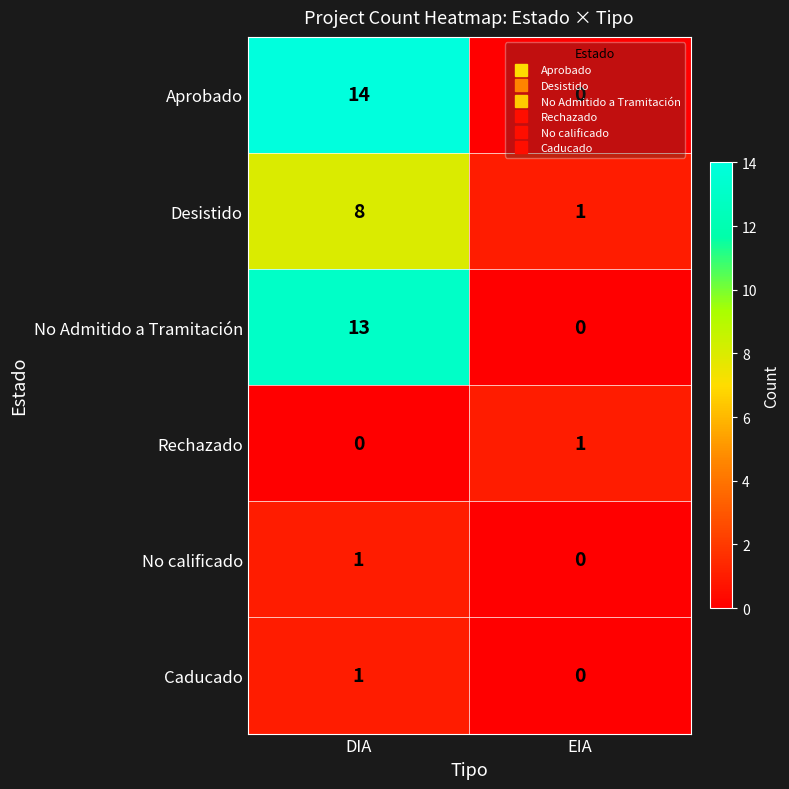

Which series has the widest spread of values?

Aprobado